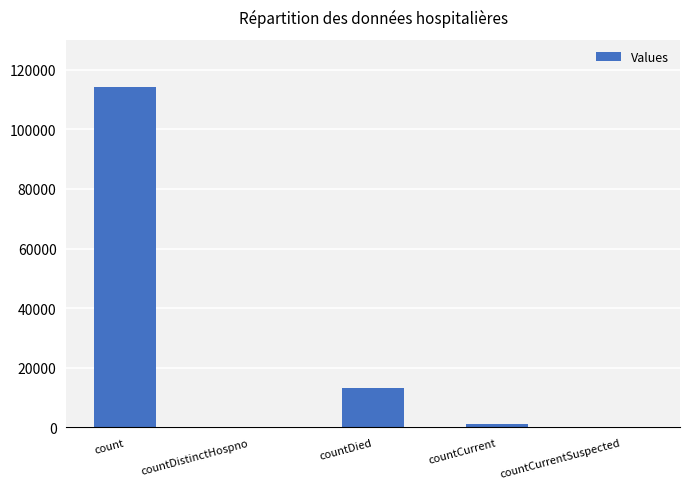

Reading left to right, list all the values displayed in this chart.

count=114159	countDistinctHospno=0	countDied=13265	countCurrent=1121	countCurrentSuspected=0